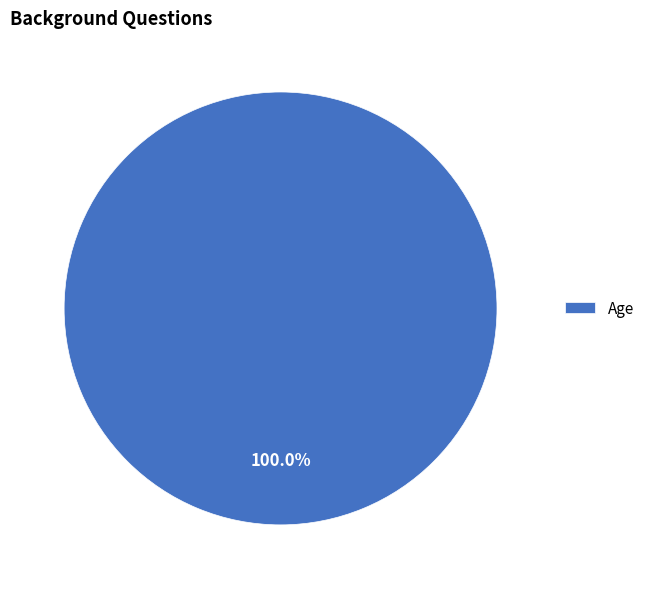

Which slice represents more than half of the pie?

Age